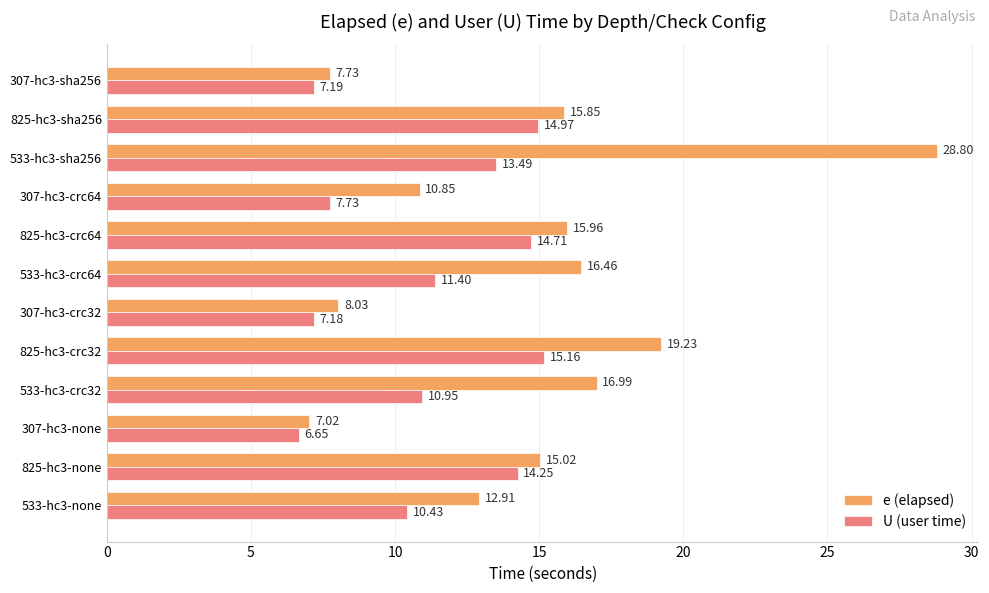

Which series has the largest range (max minus min)?

e (elapsed)